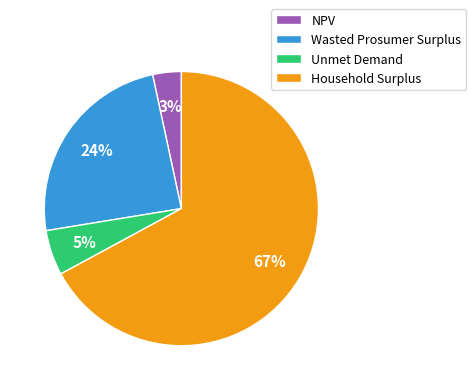

Which category accounts for the majority?

Household Surplus